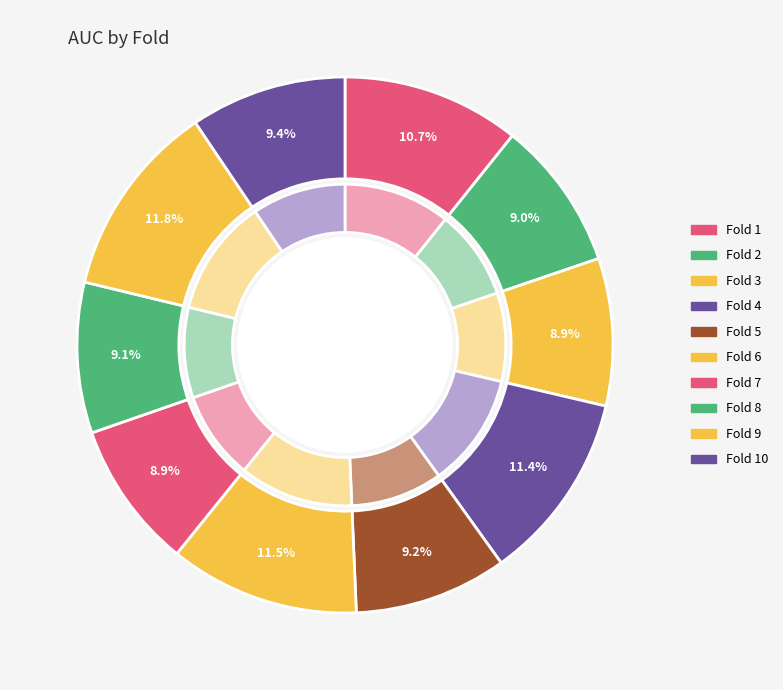

Combined, do Fold 9 and Fold 5 account for over 50%?

No